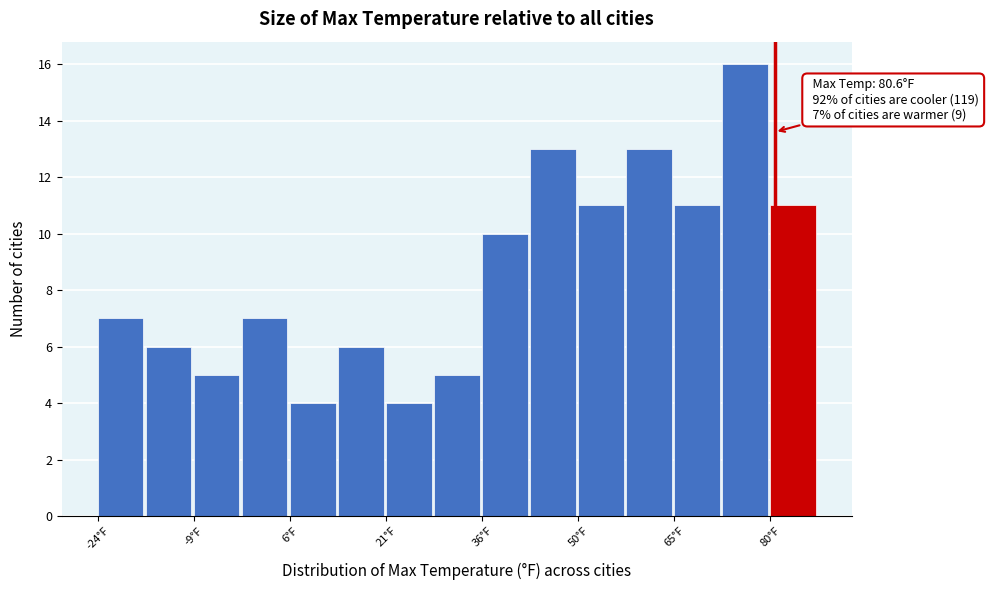

Read against the x-axis, roughly where is the centre of the tallest bar?

76